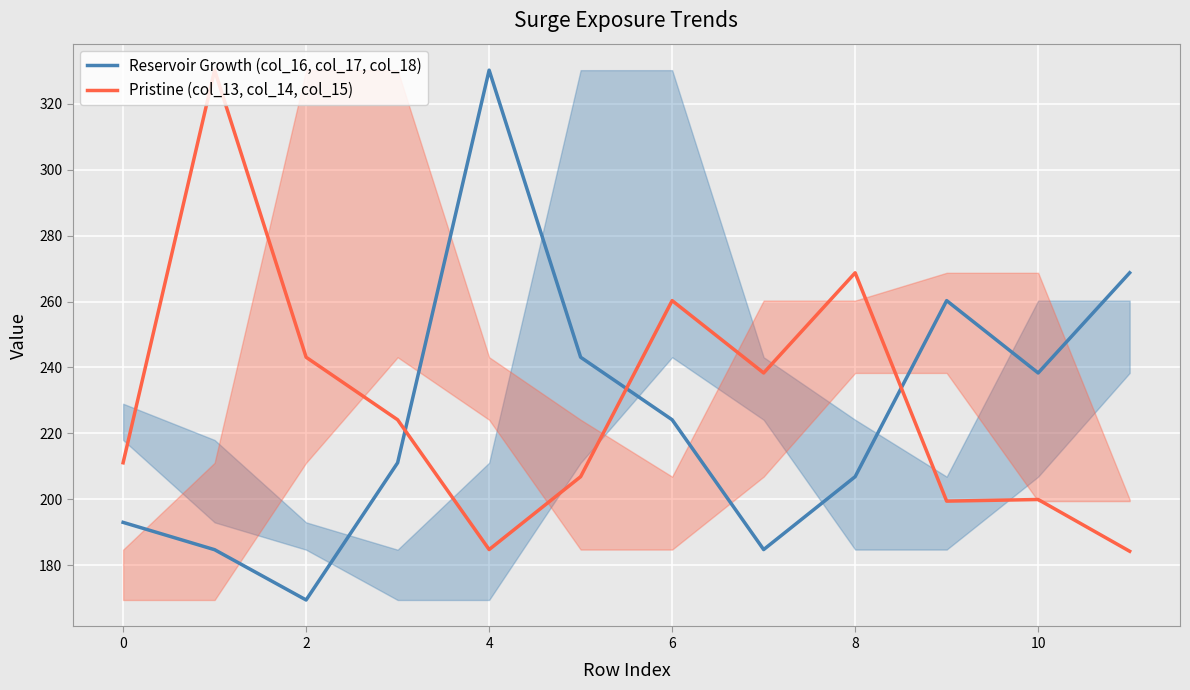

What is the total value across all series at 6?

484.4